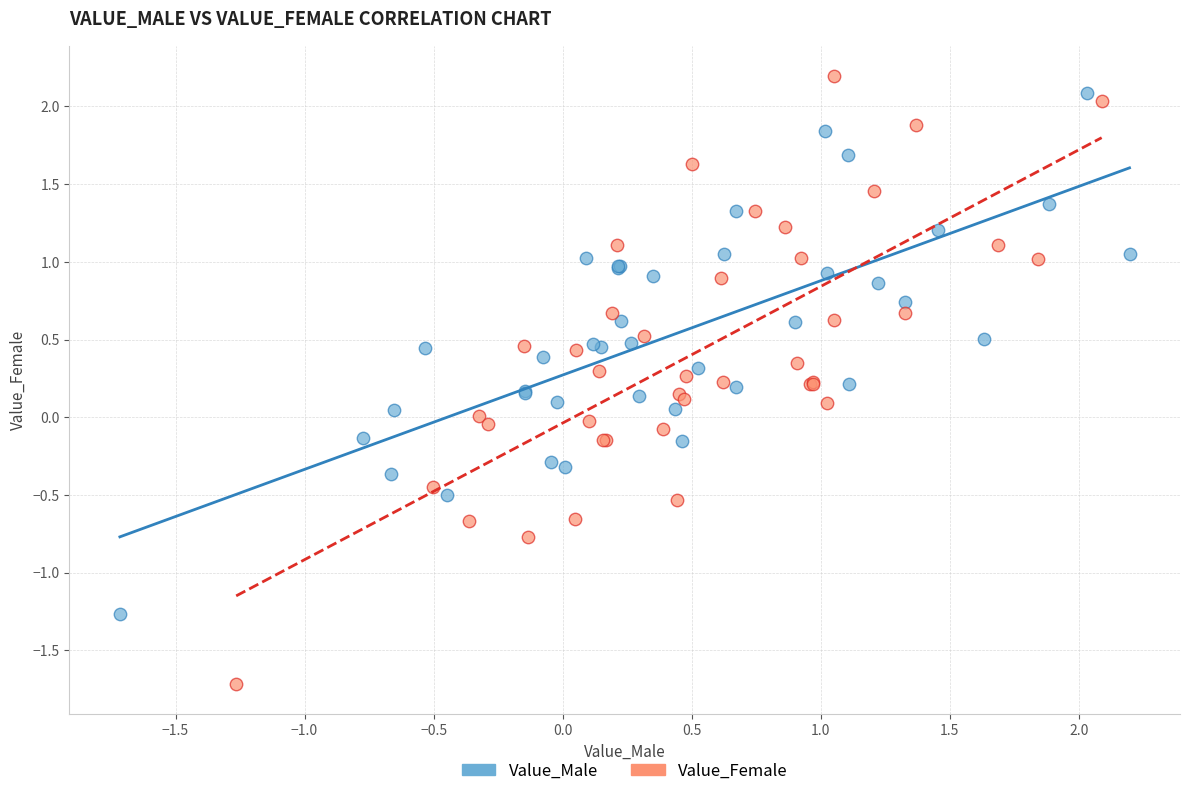

Which series has the largest Y range (max minus min)?

Value_Female